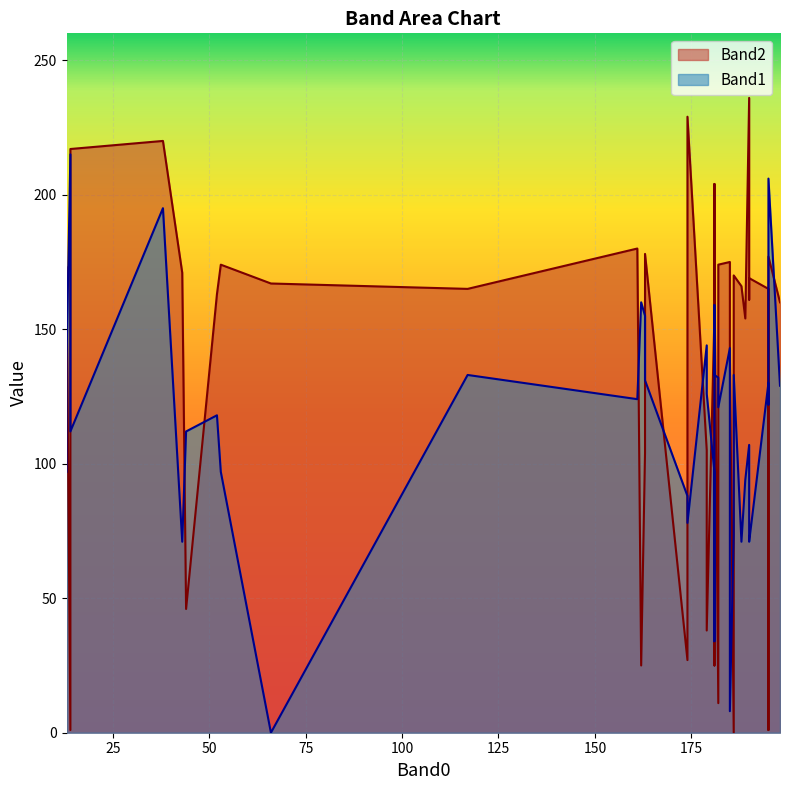

Which category has the highest value in the Band1 series?

14